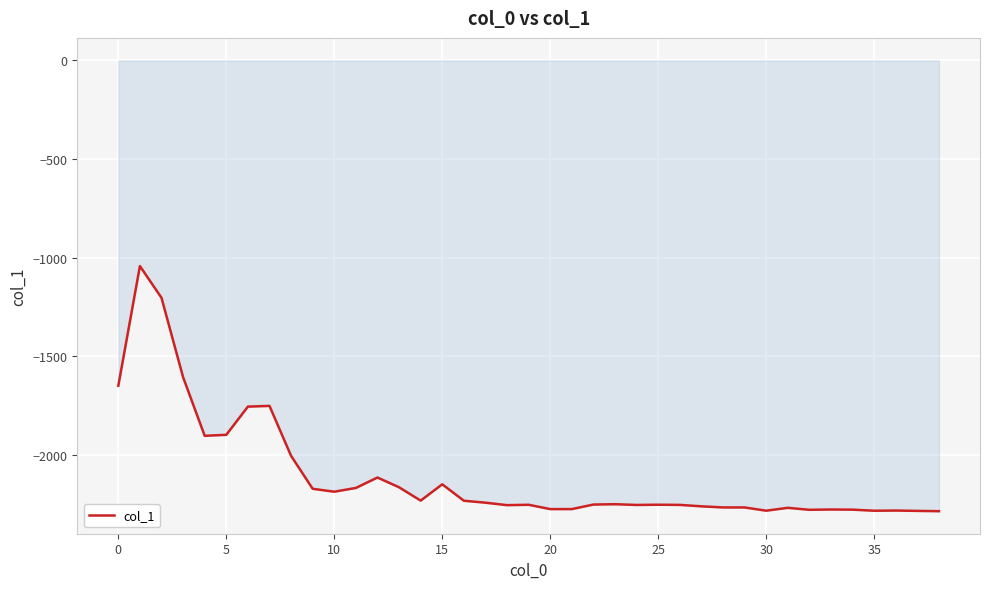

What is the difference between the maximum and minimum values?

1242.0